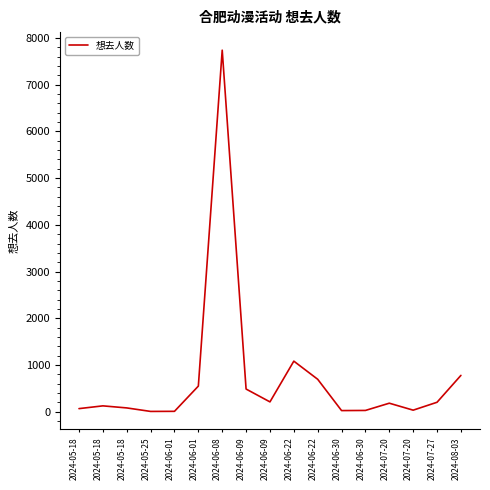

Is this an area chart (filled region under the line)?

No